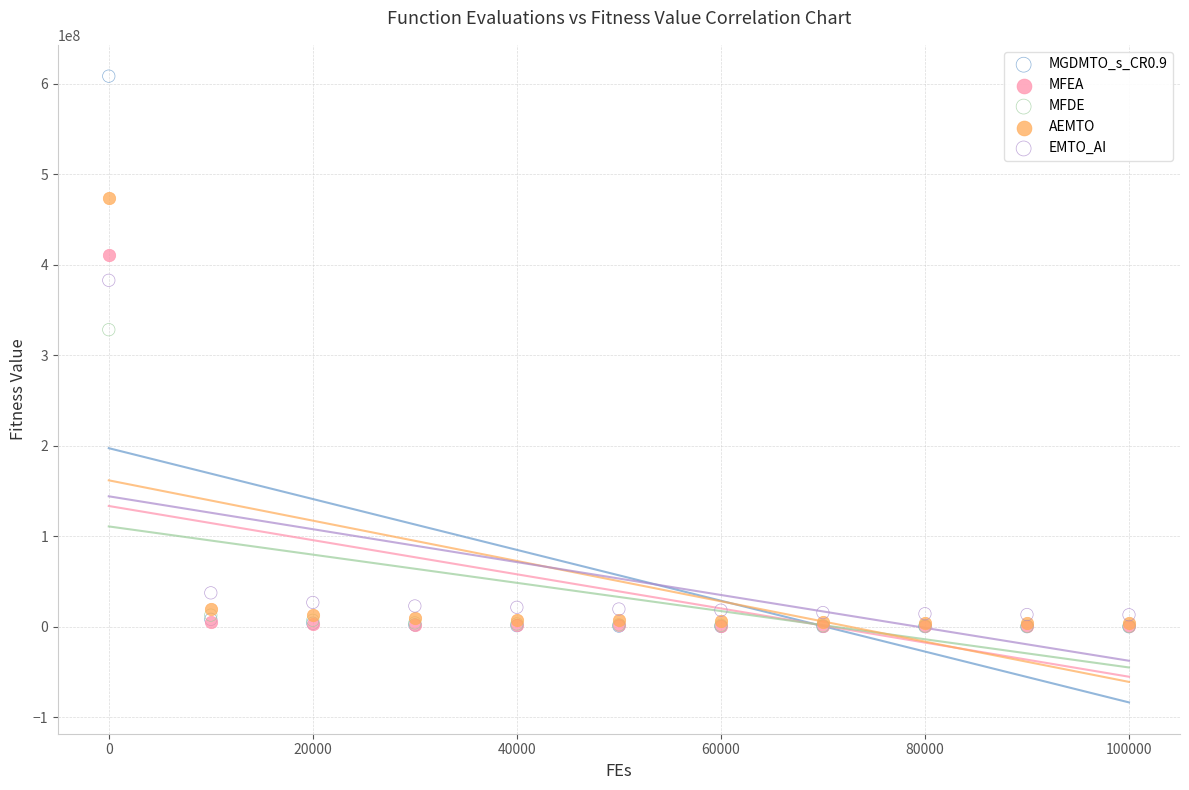

In the AEMTO series, what Y value is closest to 238871509?

20256990.5